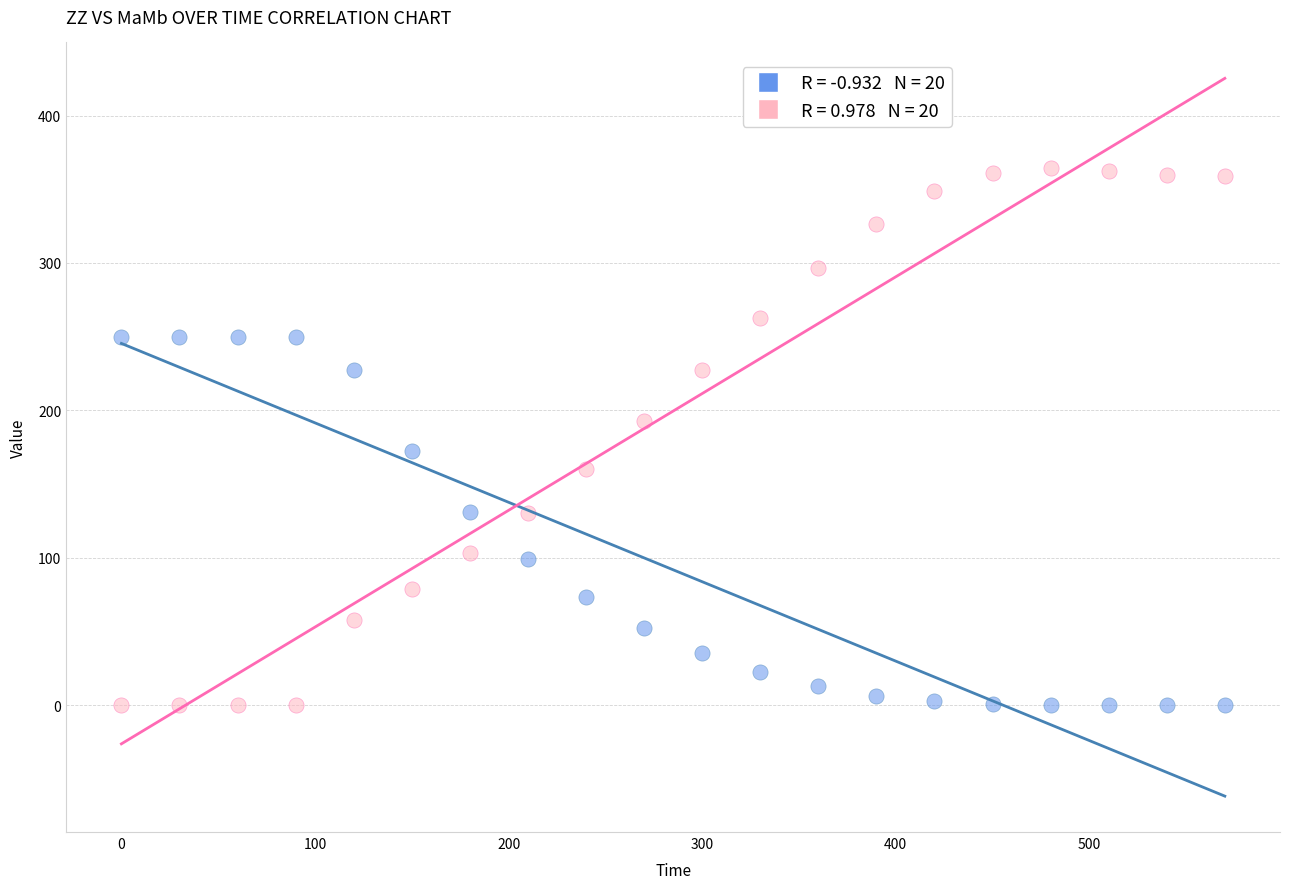

Across all data points, what is the range of X values (max minus min)?

570.0